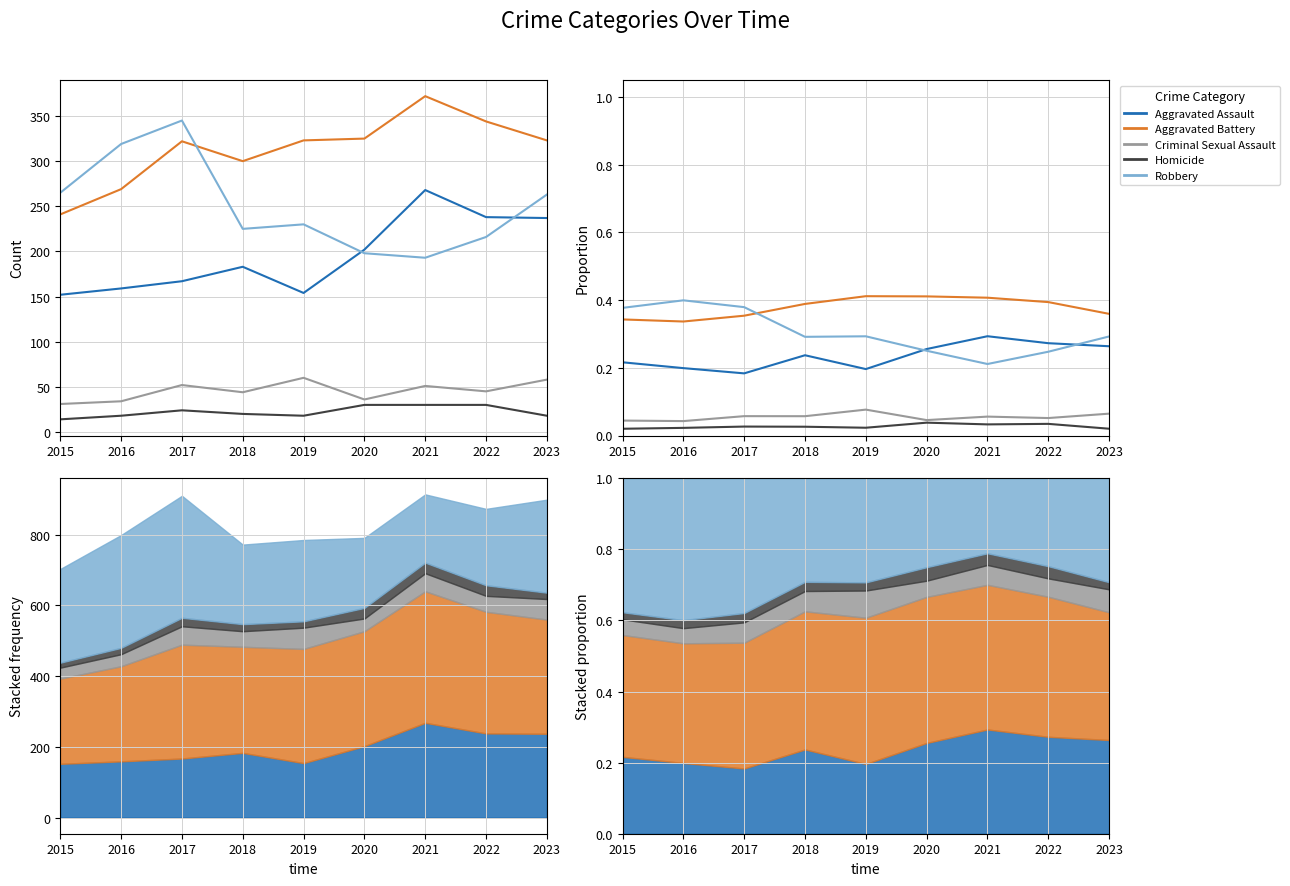

Reading left to right, extract all data points from this chart.

Aggravated Assault: 2015=0.2	2016=0.2	2017=0.2	2018=0.2	2019=0.2	2020=0.3	2021=0.3	2022=0.3	2023=0.3
Aggravated Battery: 2015=0.3	2016=0.3	2017=0.4	2018=0.4	2019=0.4	2020=0.4	2021=0.4	2022=0.4	2023=0.4
Criminal Sexual Assault: 2015=0.0	2016=0.0	2017=0.1	2018=0.1	2019=0.1	2020=0.0	2021=0.1	2022=0.1	2023=0.1
Homicide: 2015=0.0	2016=0.0	2017=0.0	2018=0.0	2019=0.0	2020=0.0	2021=0.0	2022=0.0	2023=0.0
Robbery: 2015=0.4	2016=0.4	2017=0.4	2018=0.3	2019=0.3	2020=0.3	2021=0.2	2022=0.2	2023=0.3